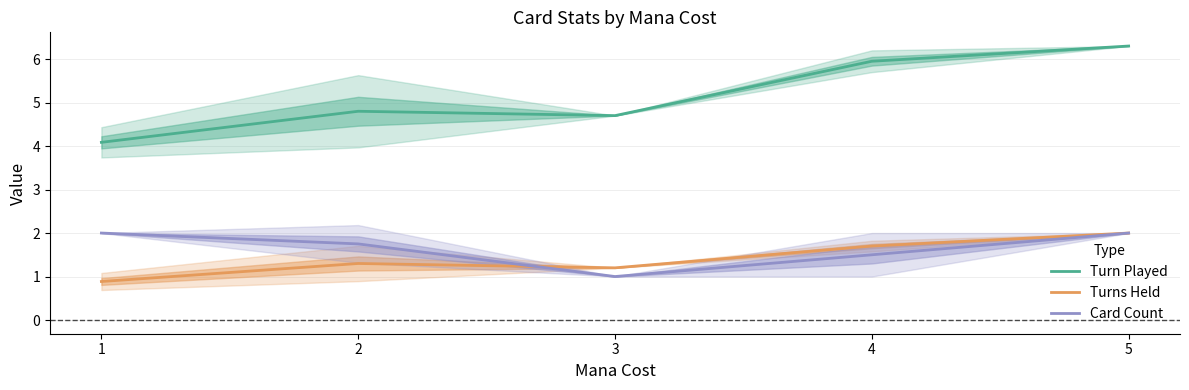

What is the value of the Turns Held point at the 2nd from the left?

1.3